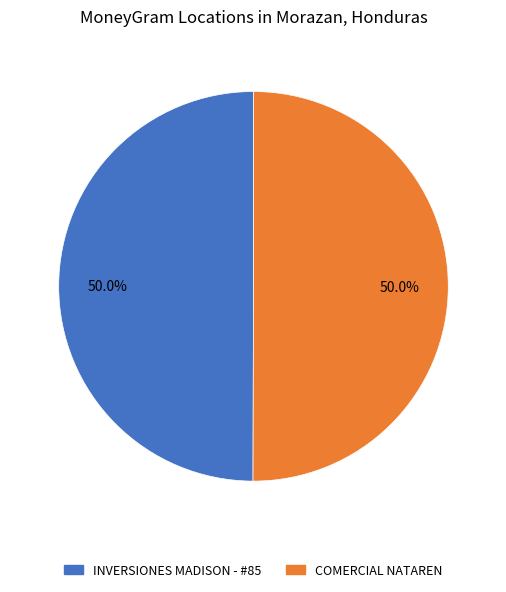

Approximately how many times larger is the value at INVERSIONES MADISON - #85 compared to COMERCIAL NATAREN?

1.0